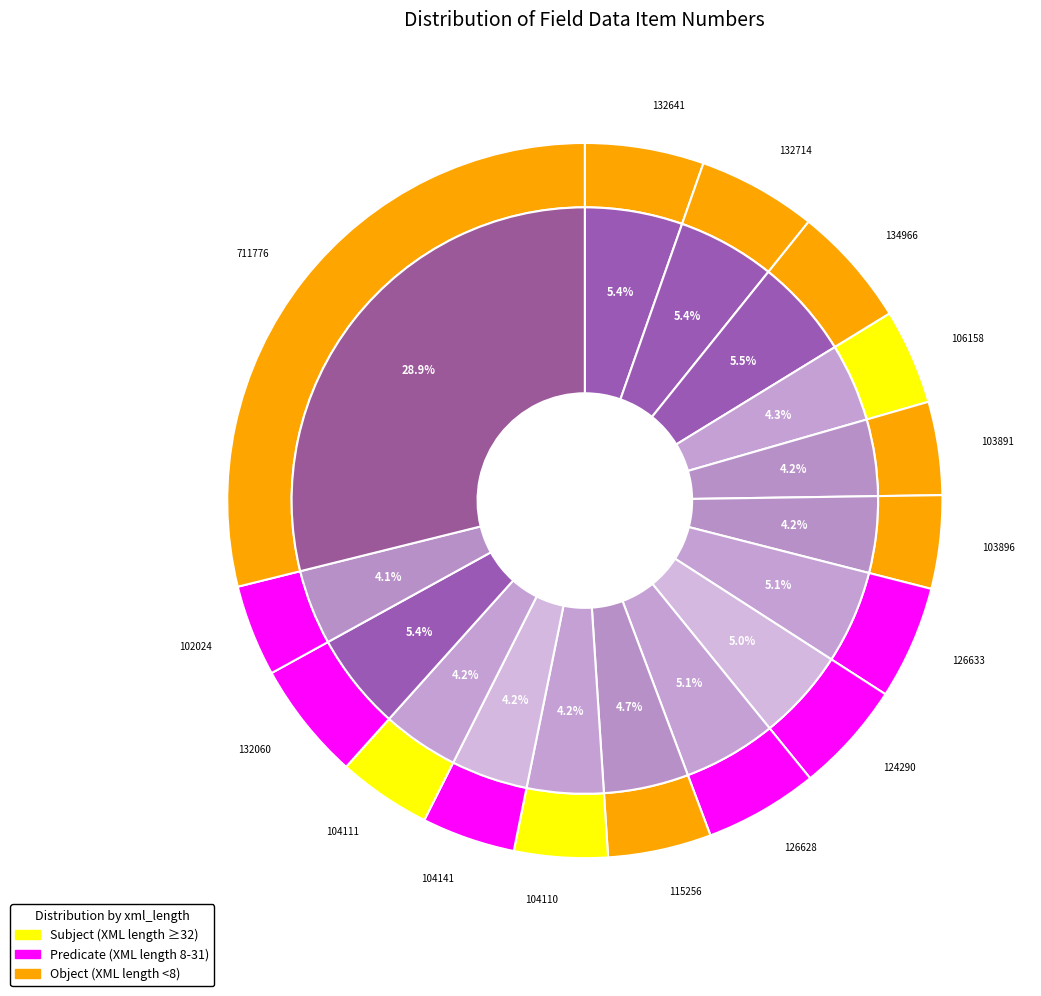

Is there any slice that represents more than half of the pie?

No